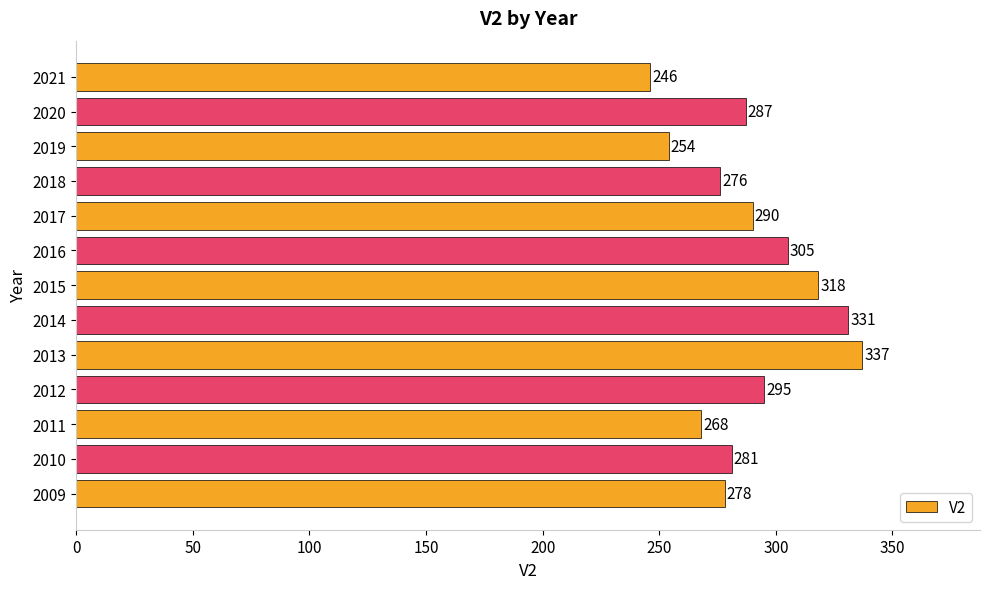

How many values are below 287?

6